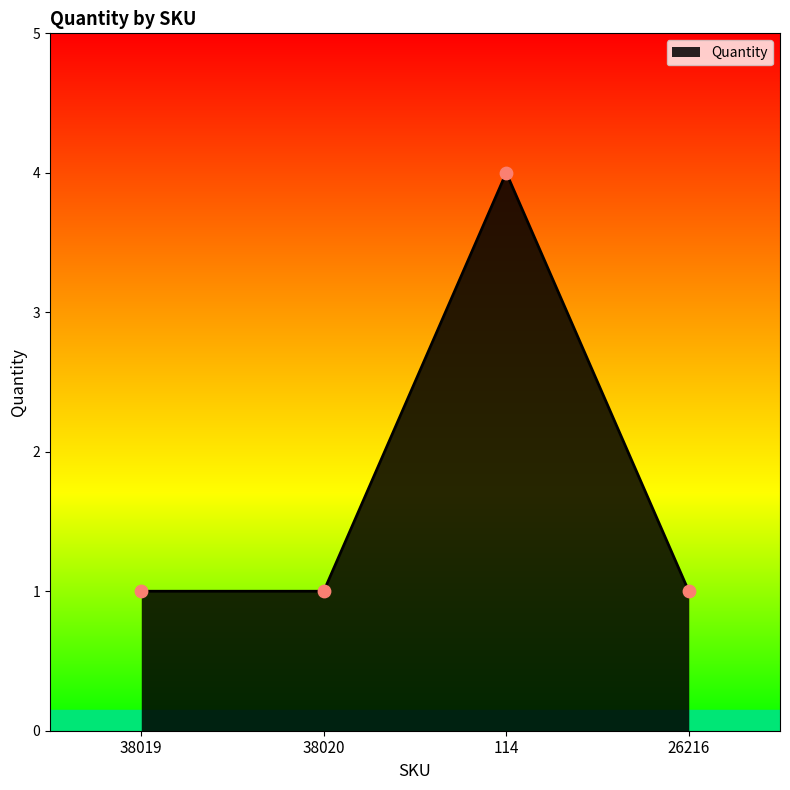

Which has a higher value, 38019 or 114?

114